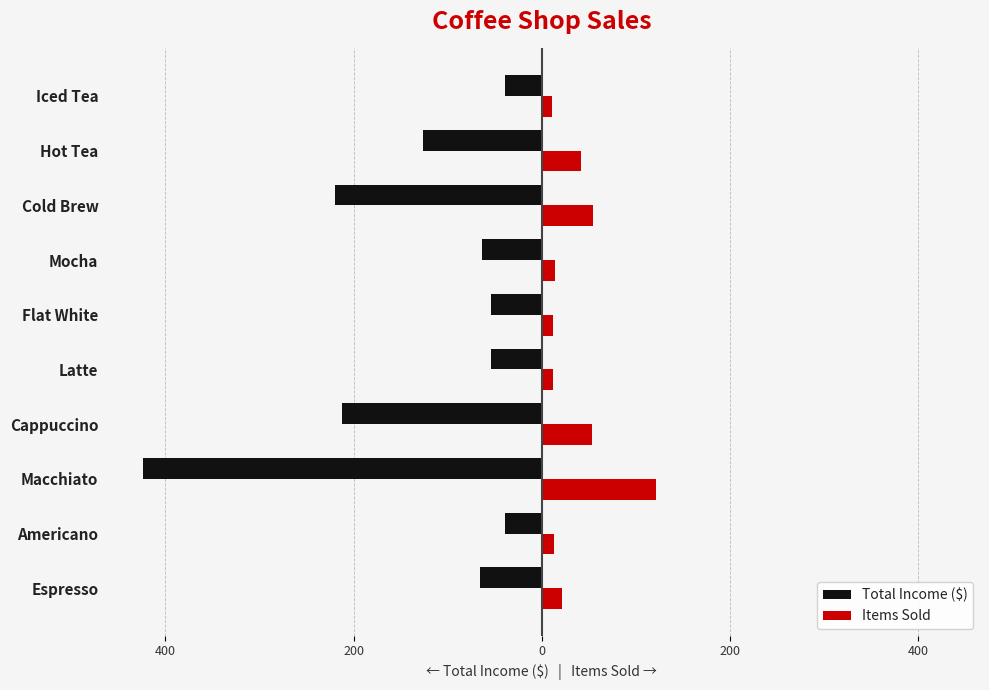

What are all the series names shown in the legend?

Total Income ($), Items Sold